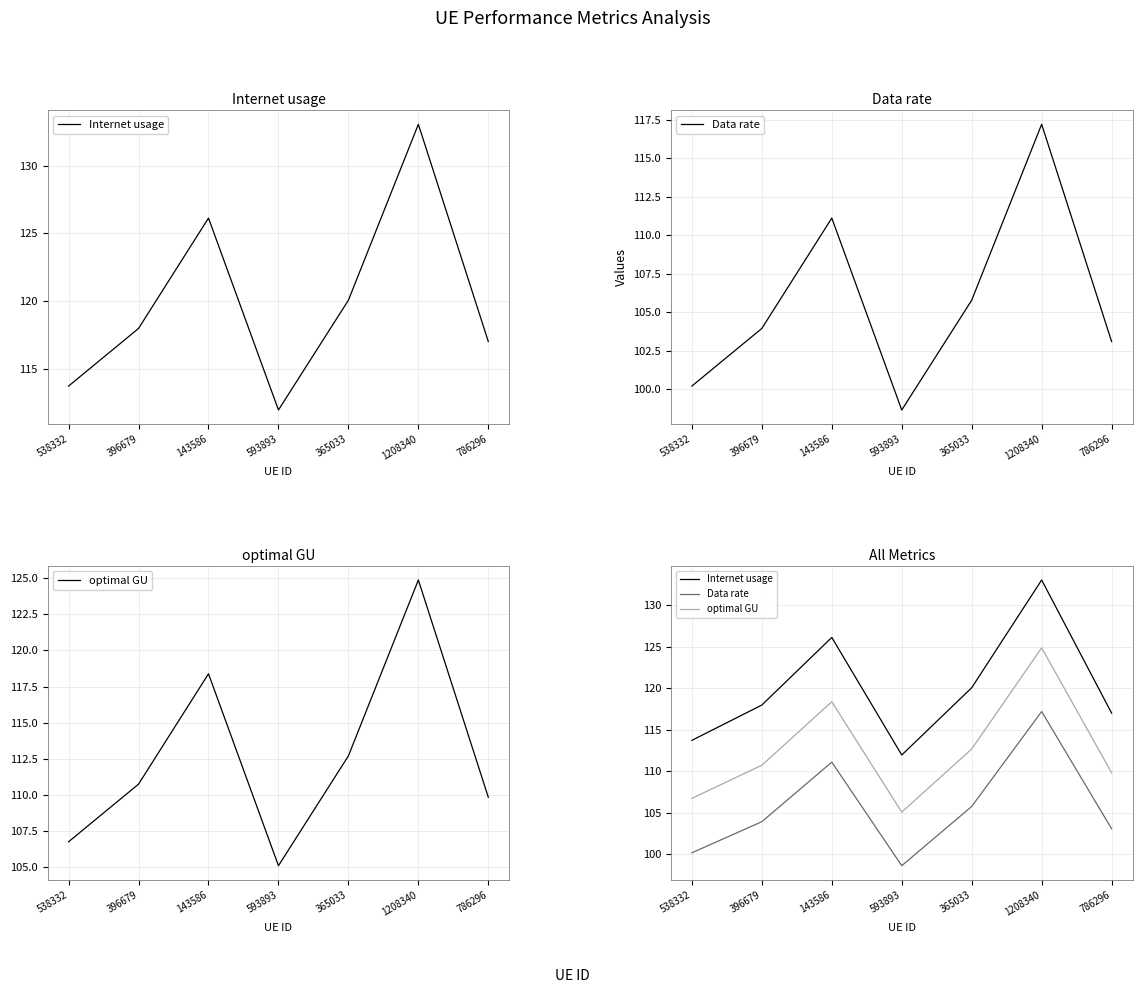

Where is the first local maximum for Data rate?

143586